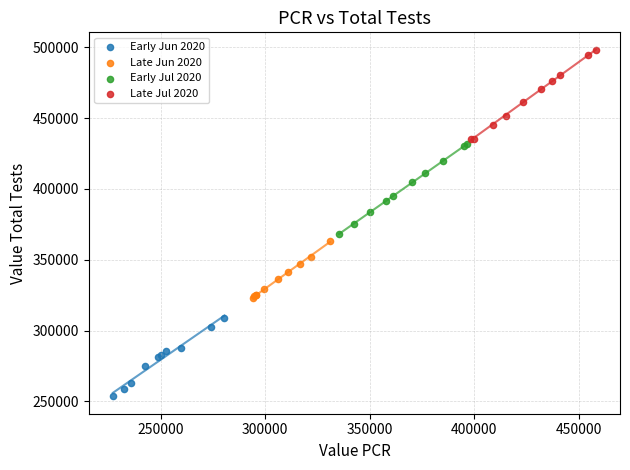

Which series reaches the minimum Y coordinate?

Early Jun 2020